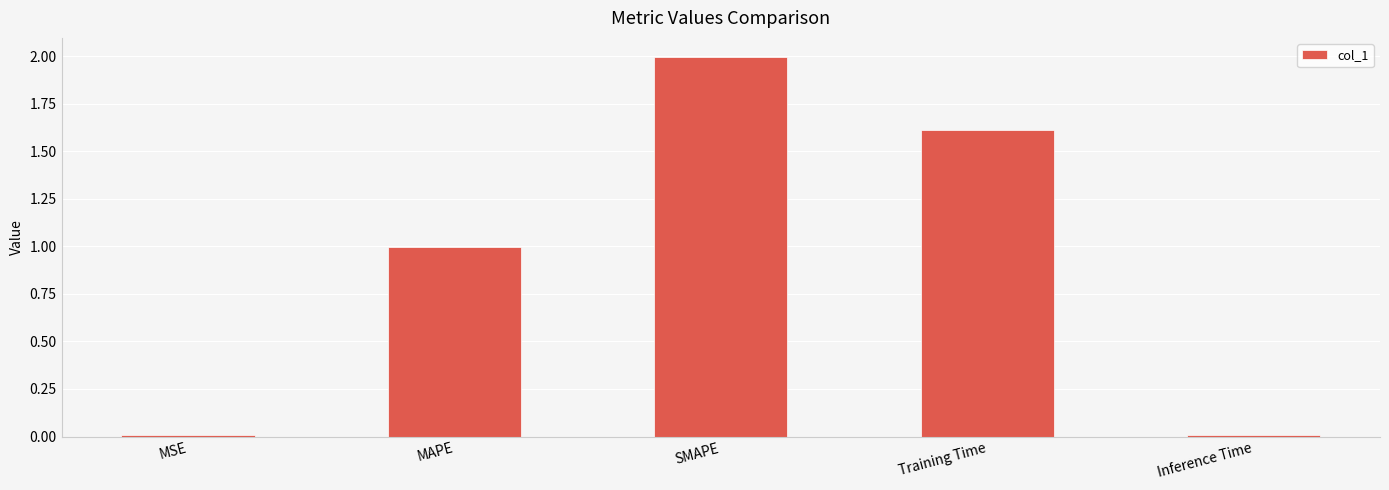

Which label corresponds to the largest value in the chart?

SMAPE